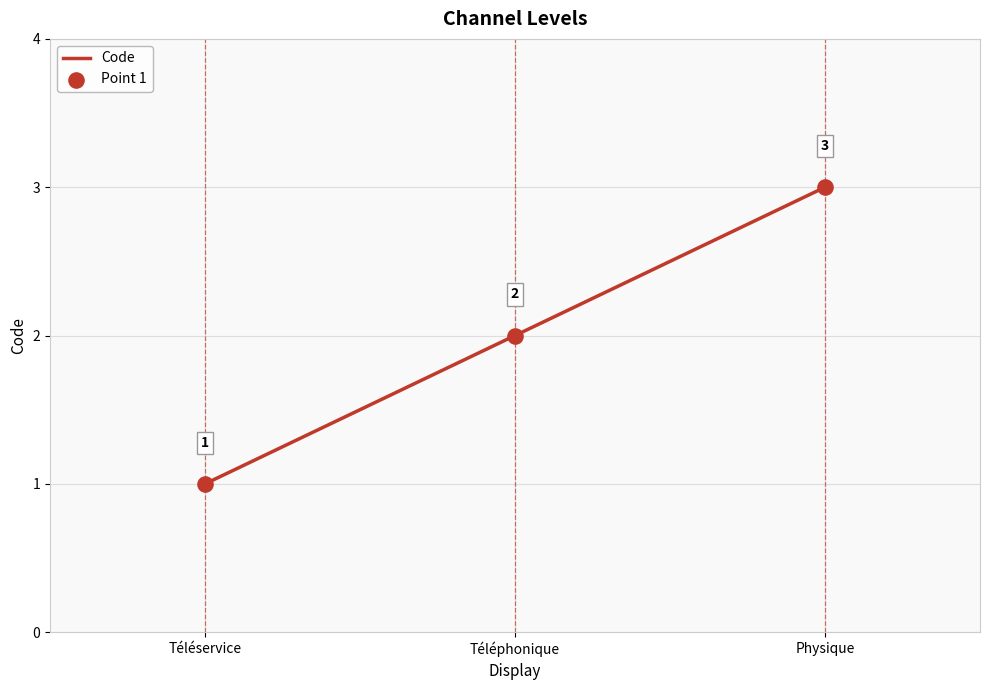

Approximately how many times larger is the value at Physique compared to Téléservice?

3.0